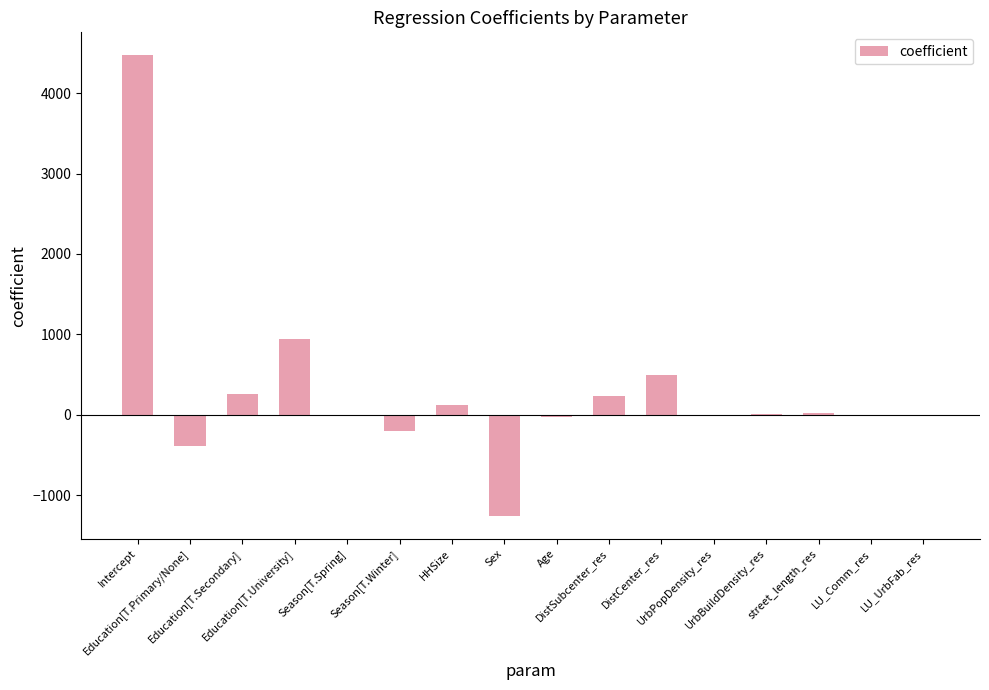

What is the sum of all values?

4621.4